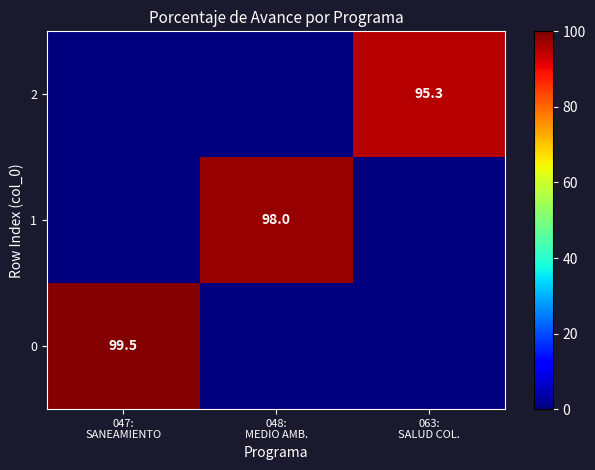

Which has a higher value, 048:
MEDIO AMB. or 047:
SANEAMIENTO?

047:
SANEAMIENTO